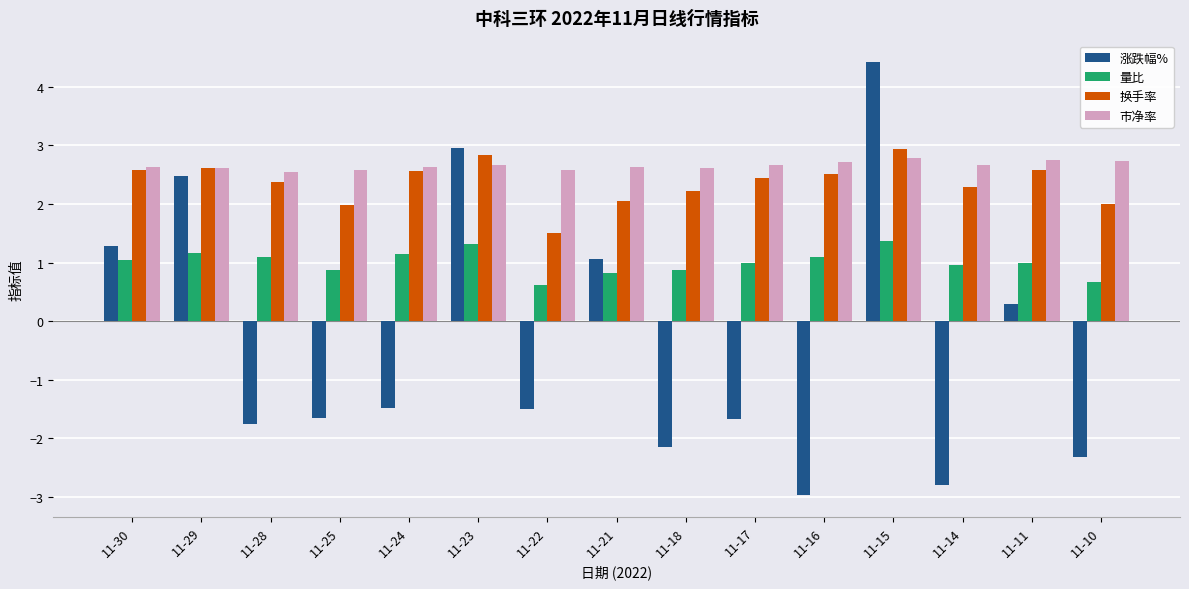

Rank the series at 11-14 from lowest to highest value.

涨跌幅%, 量比, 换手率, 市净率